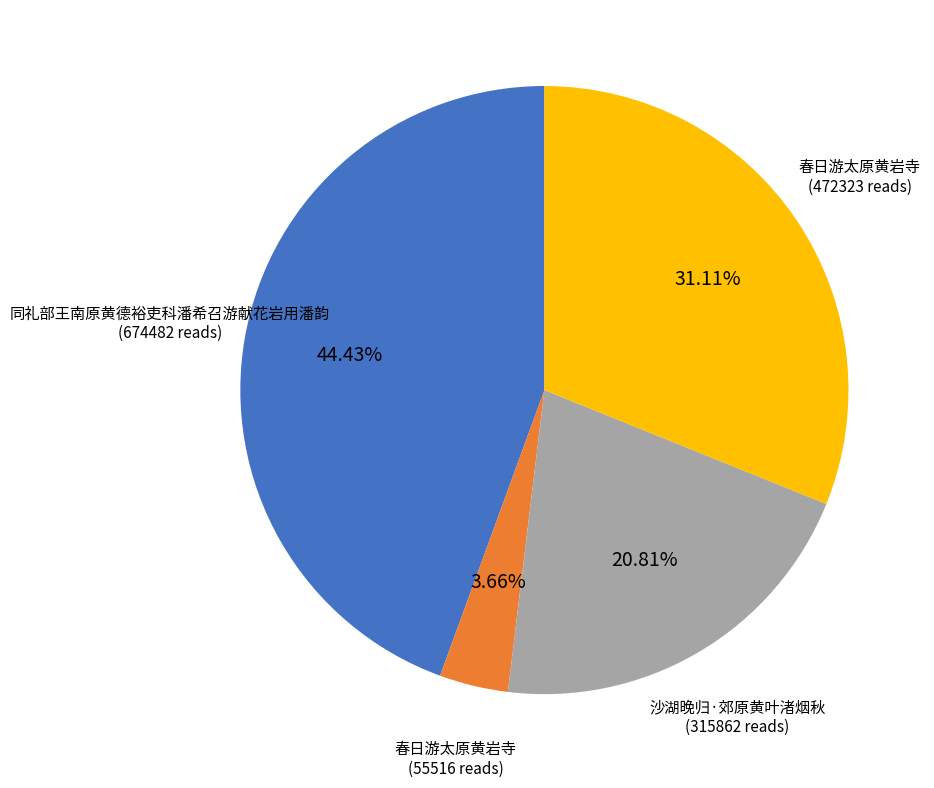

Does any single category account for the majority?

No